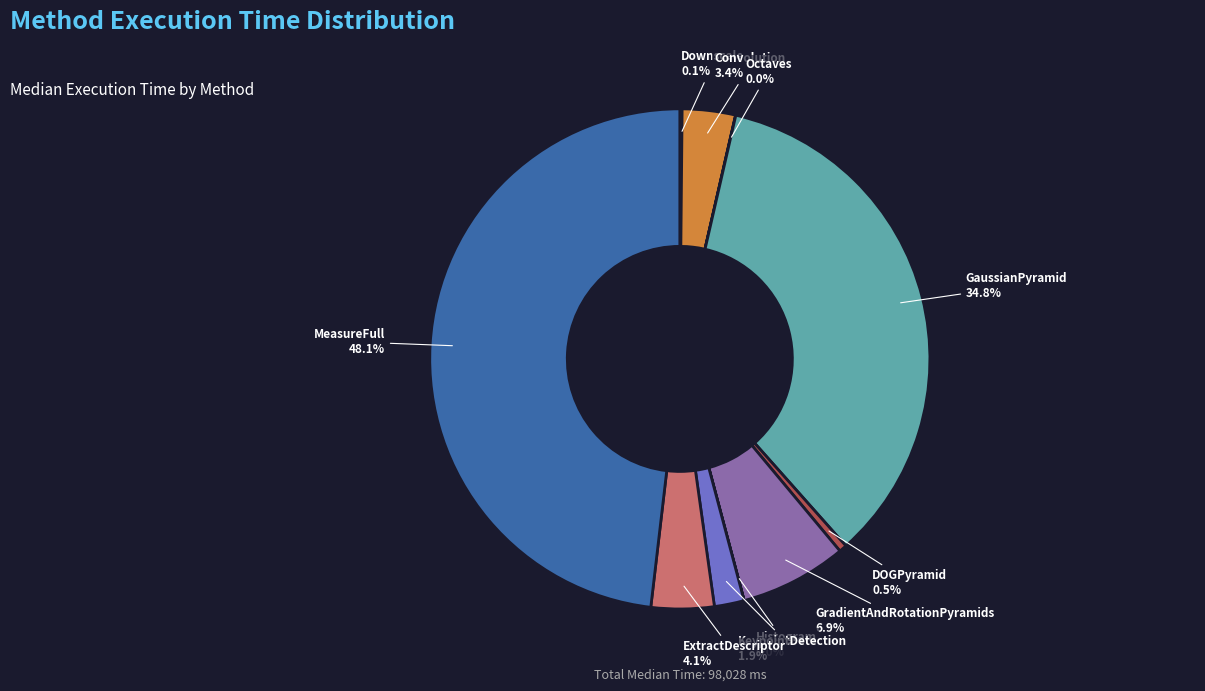

Is there a majority slice in this chart?

No